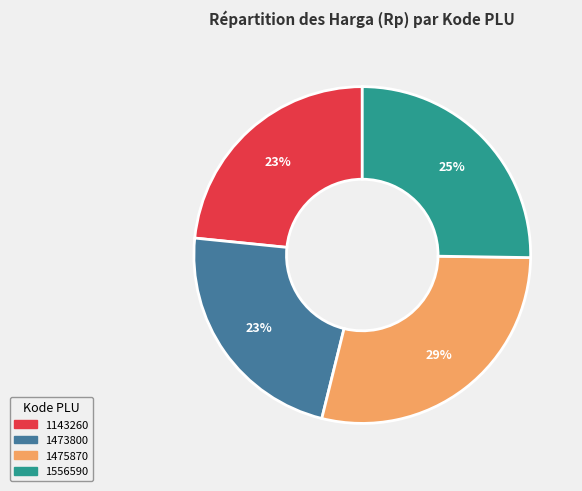

What percentage is the 1473800 slice, to the nearest percent?

23%